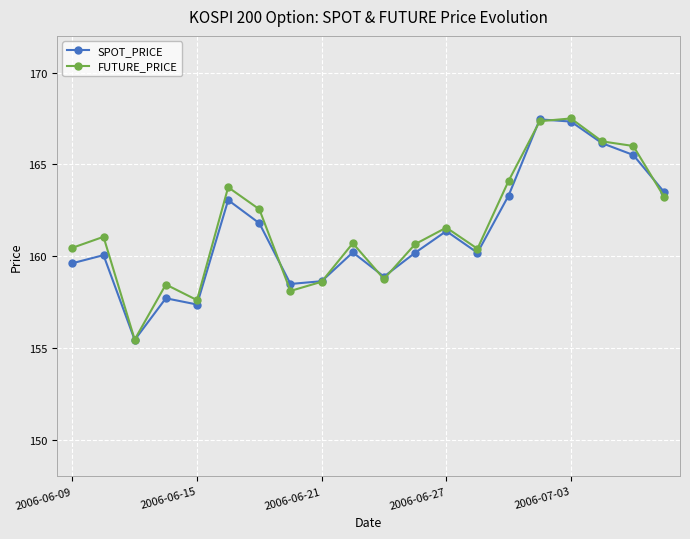

What is the maximum value shown in the chart?

167.5